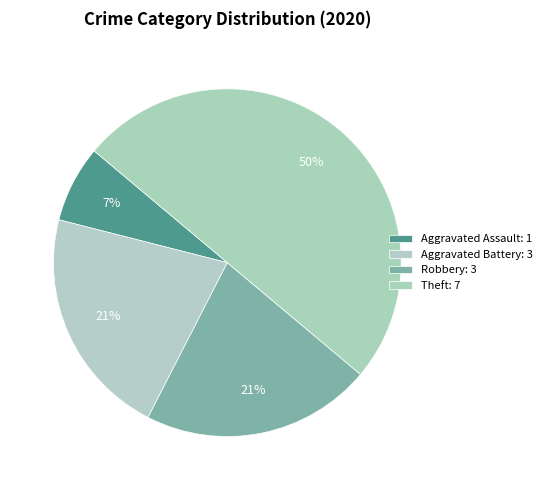

Which category has the smallest portion of the pie?

Aggravated Assault